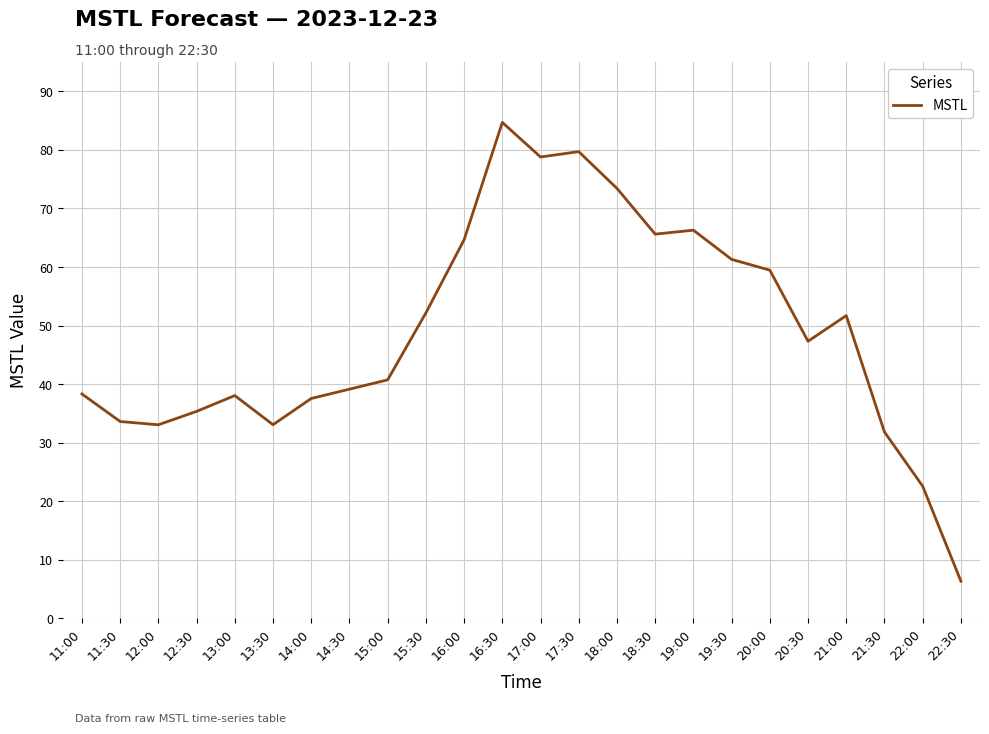

What is the change in value from 18:30 to 22:00?

-43.0